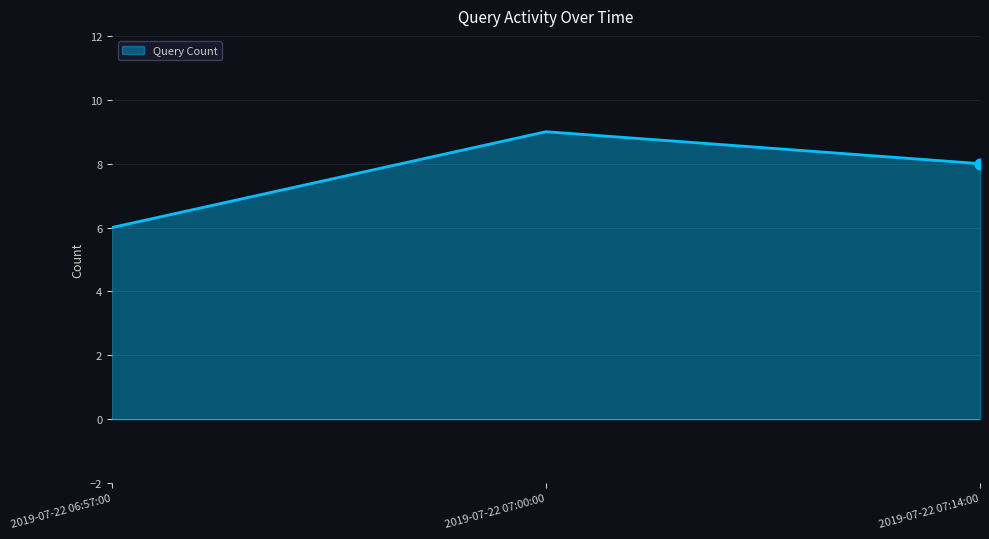

Approximately how many times larger is the value at 2019-07-22 06:57:00 compared to 2019-07-22 07:00:00?

0.7